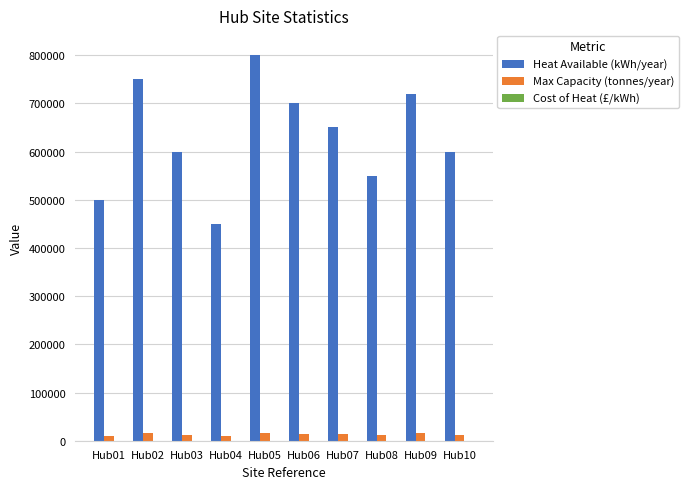

How many groups of bars are there?

10